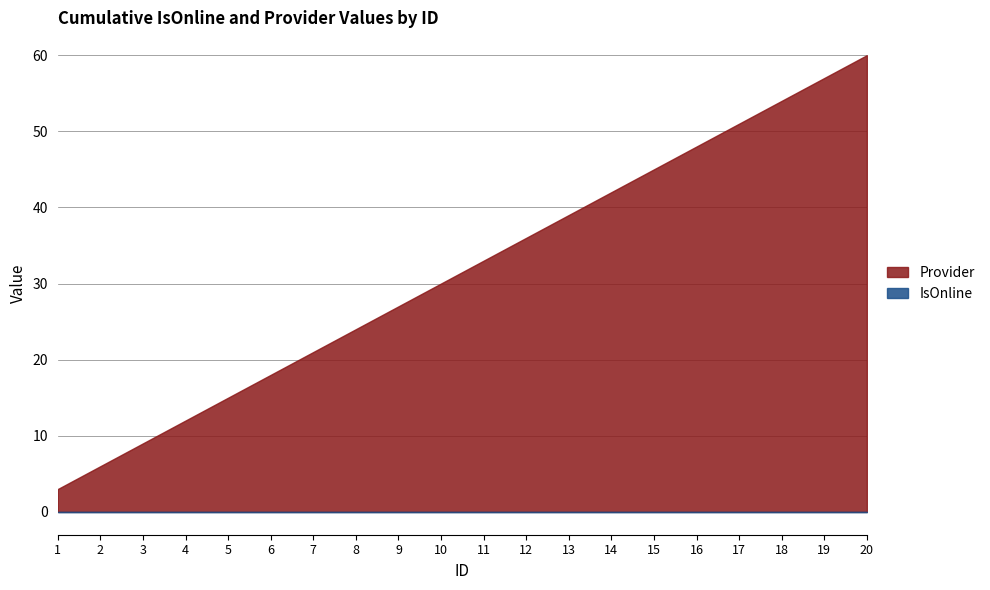

Which series has the largest total across all categories?

Provider